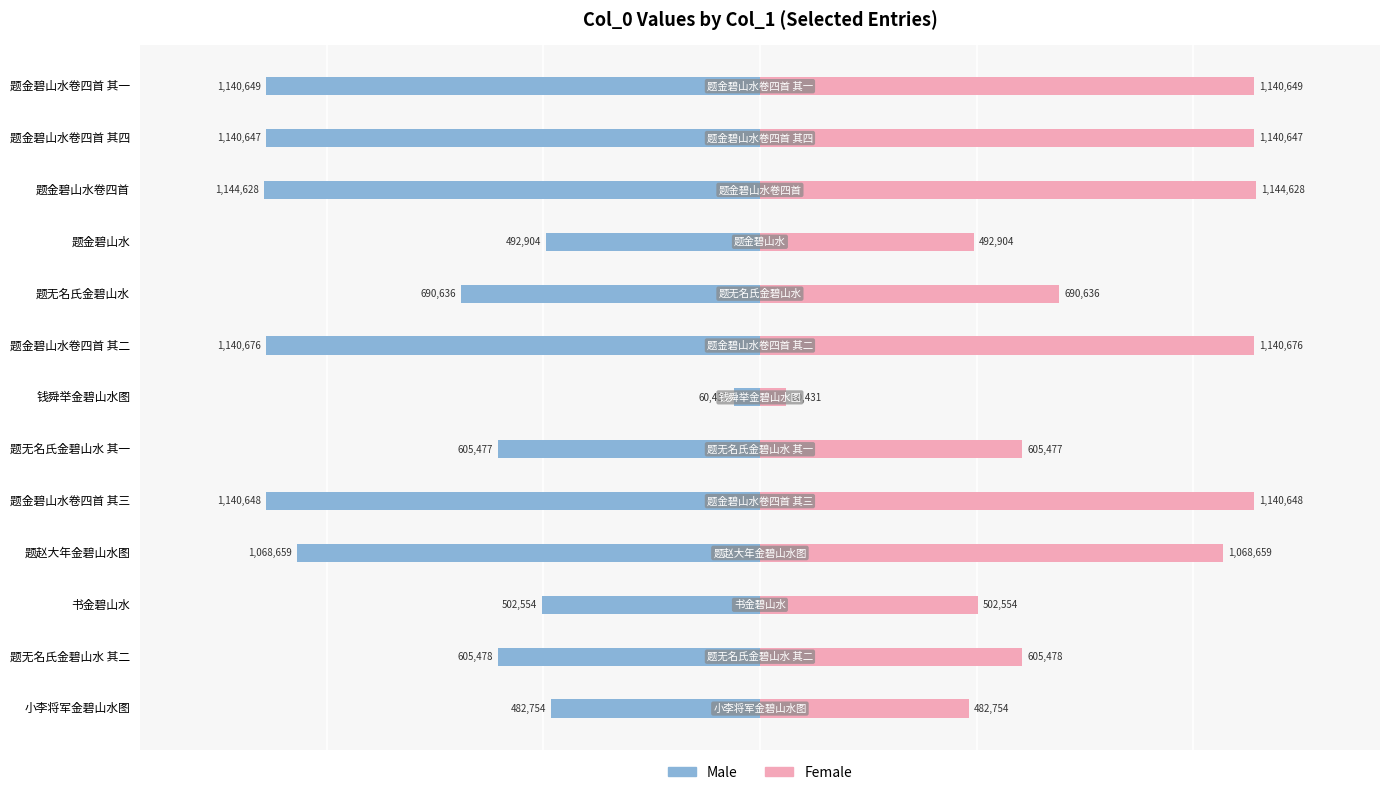

What is the average value of the Female series?

785857